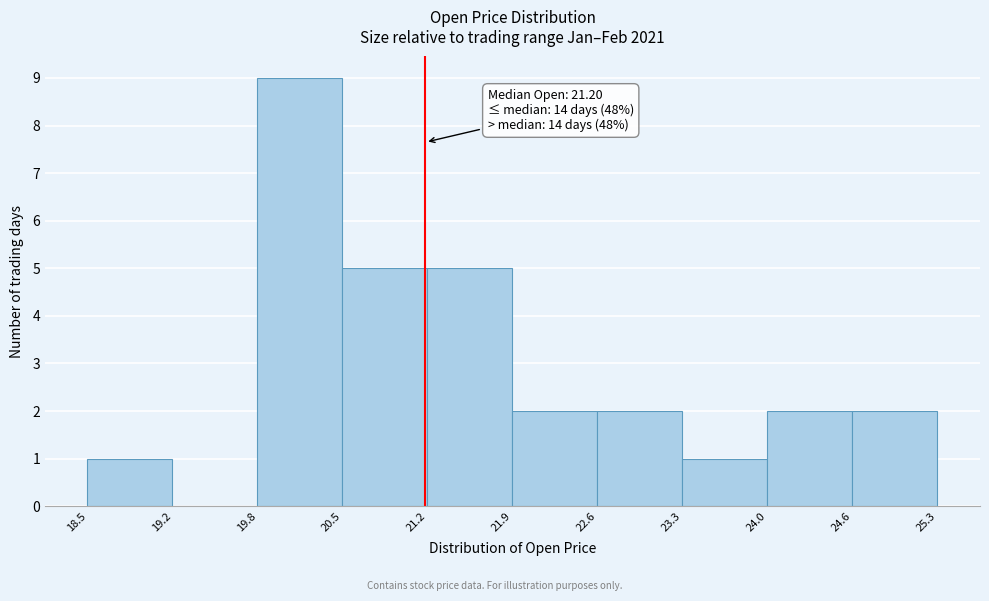

Over which range of the x-axis is the bar tallest?

19.8 to 20.5